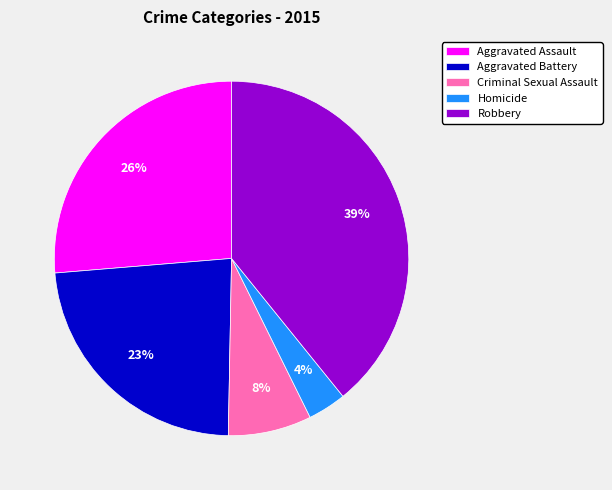

How many slices are in this pie chart?

5